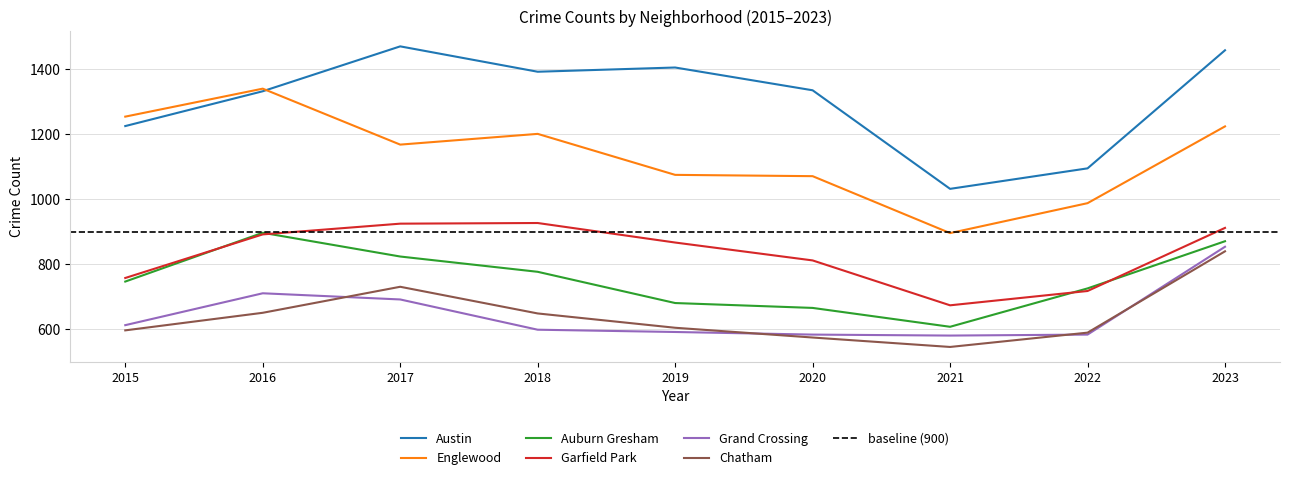

At which label is Austin closest to 1251?

2015